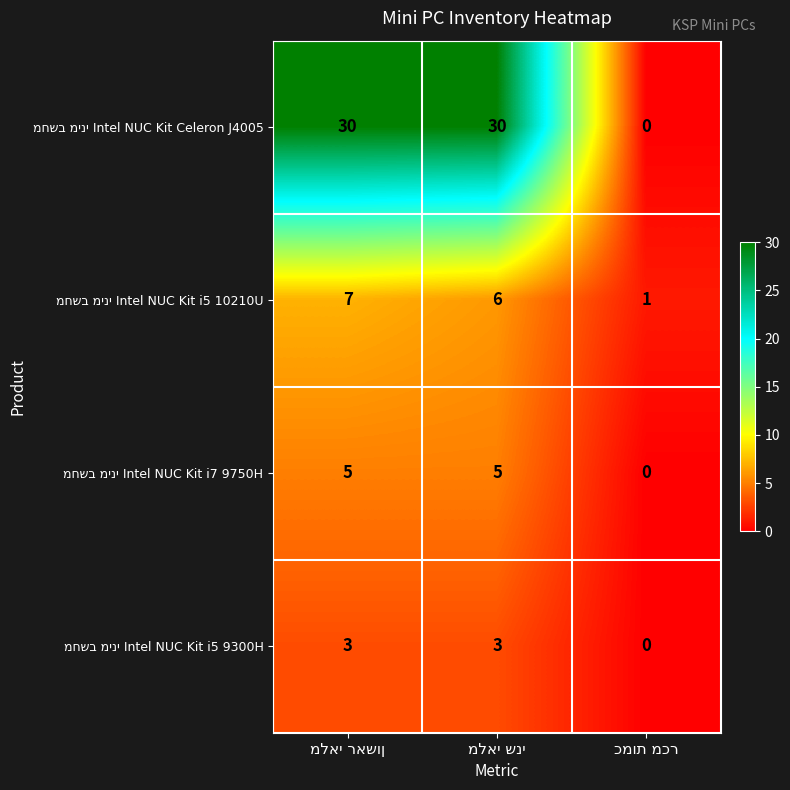

What is the greatest value displayed?

30